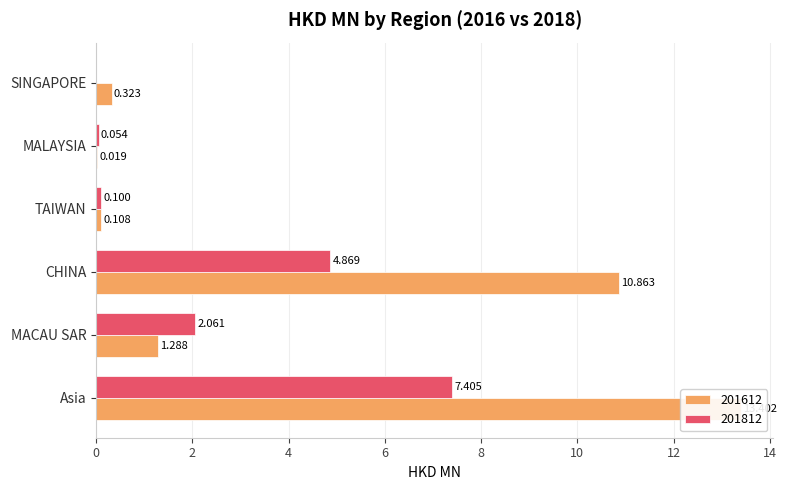

What is the label of the 2nd bar from the right?

MALAYSIA